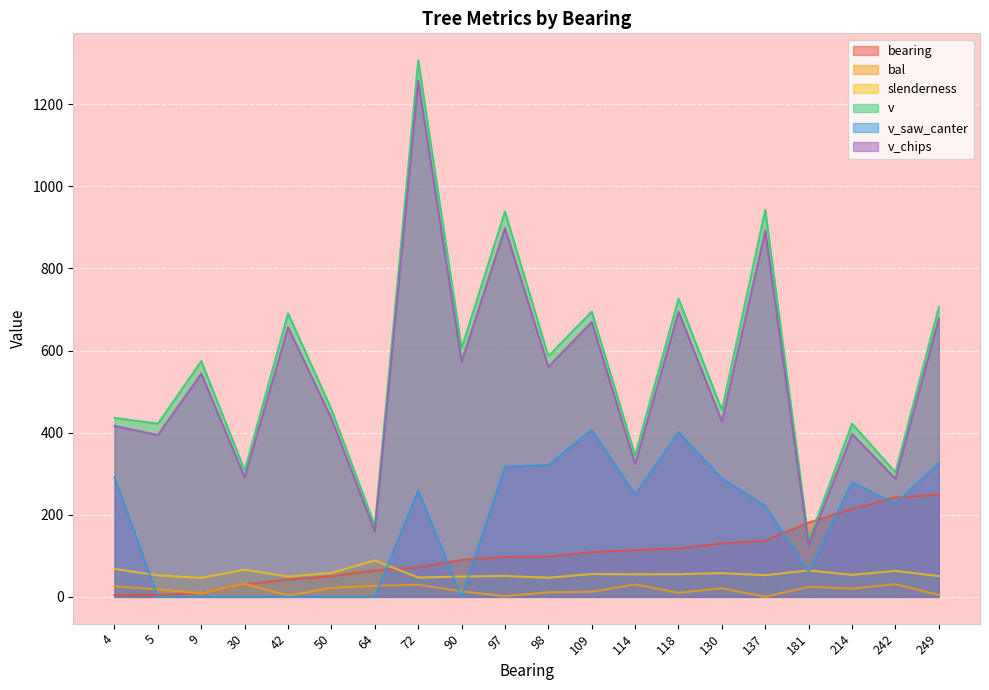

What is the sum of all slenderness values?

1131.1